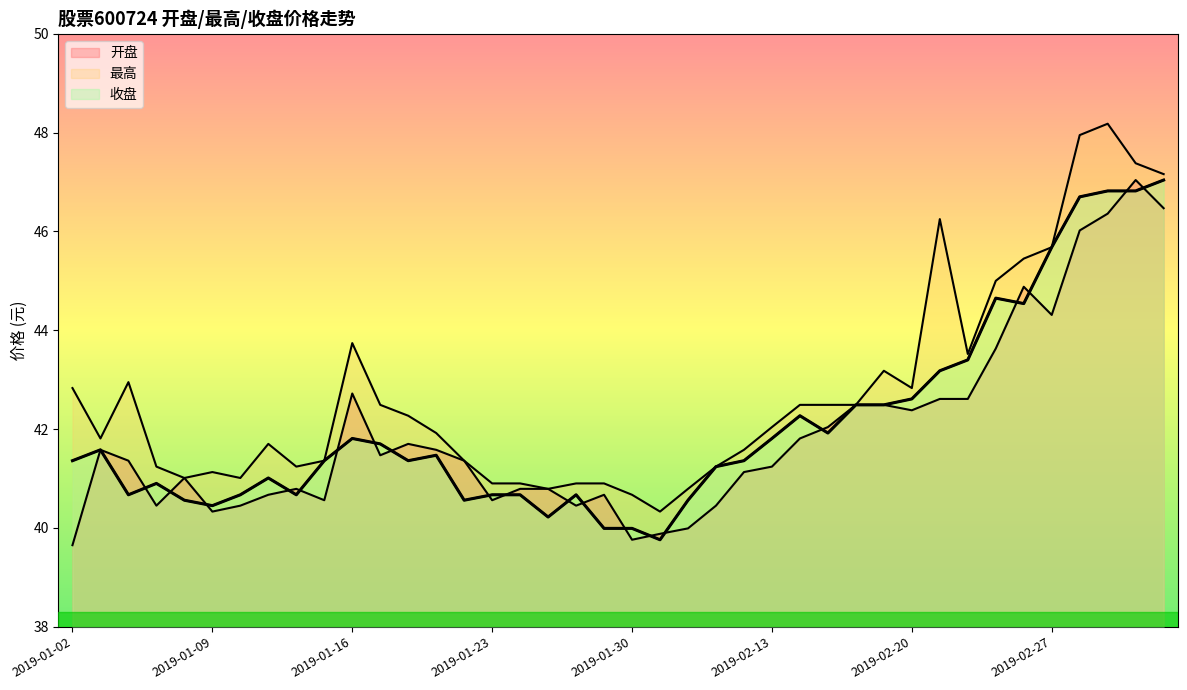

Rank the series by their maximum value, from highest to lowest.

最高, 开盘, 收盘